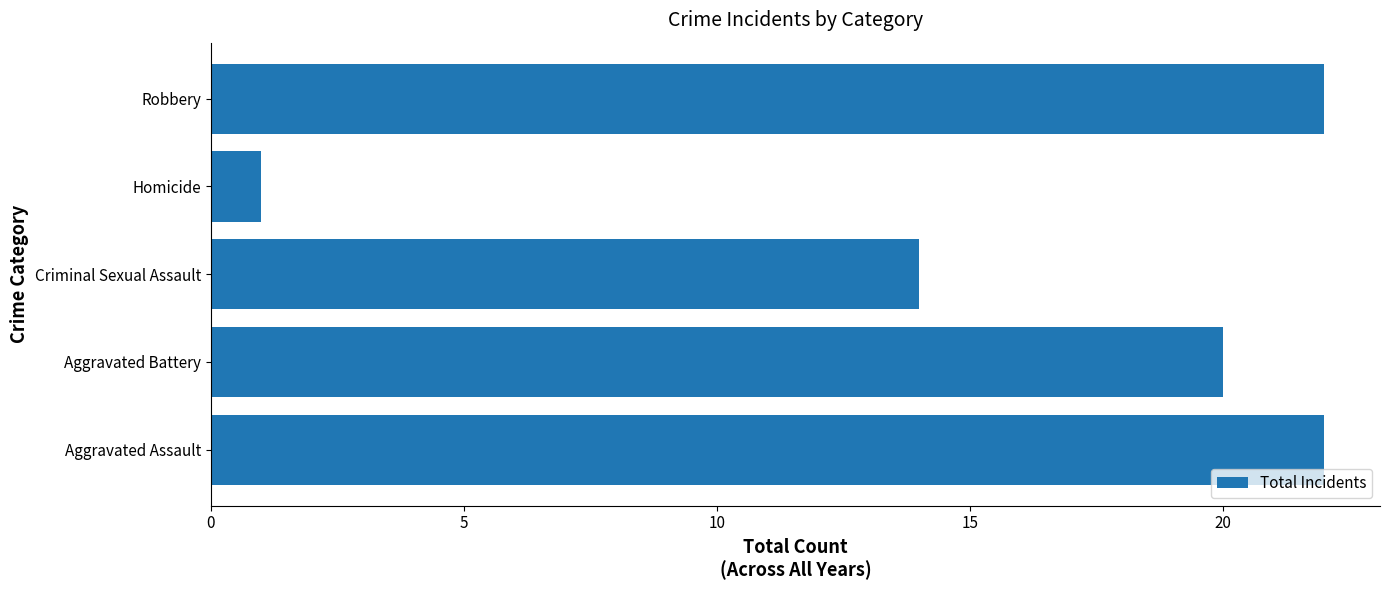

Which has a higher value, Criminal Sexual Assault or Aggravated Battery?

Aggravated Battery